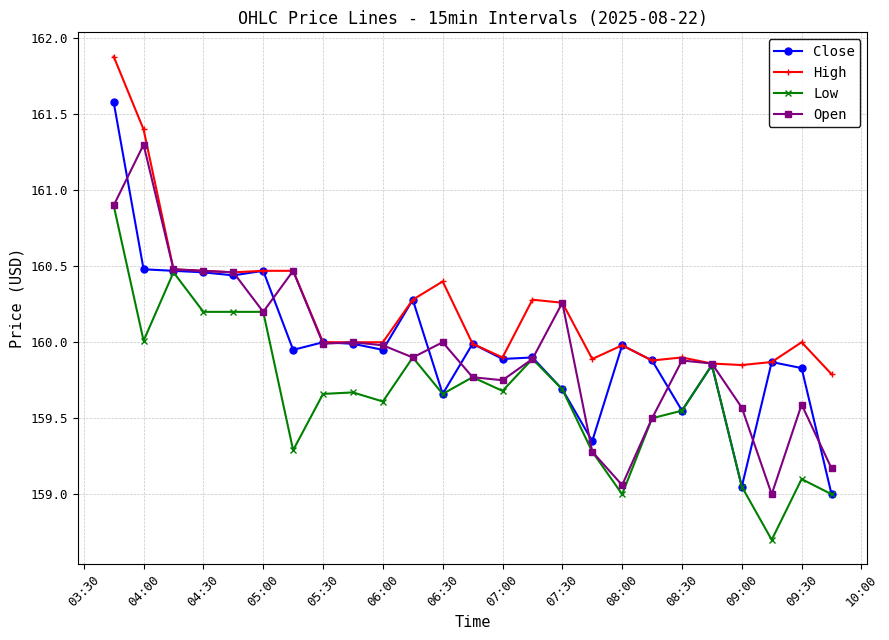

What is the highest value of the Close series?

161.6